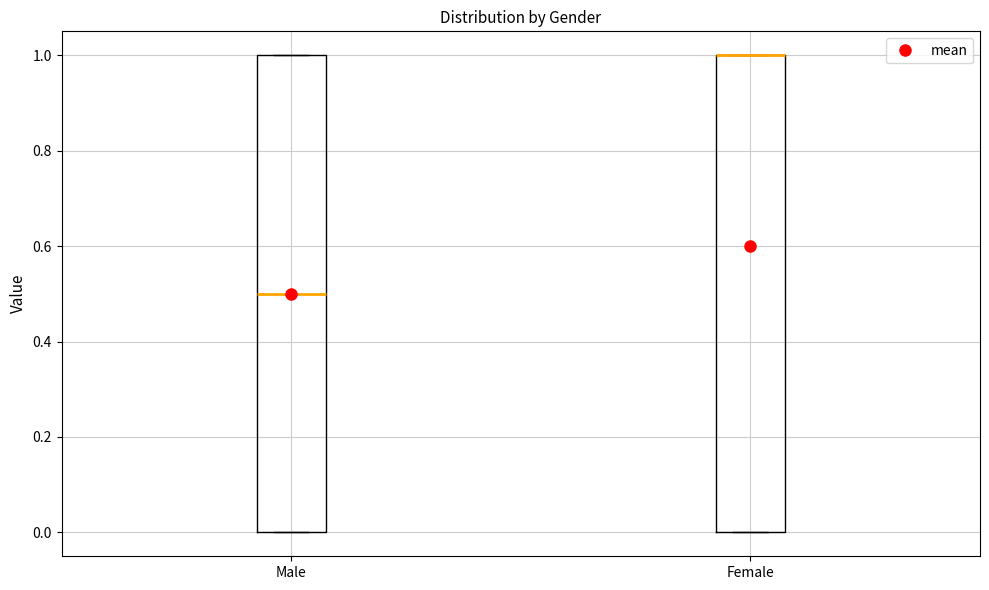

Where is the upper edge of the box for Female on the y-axis? The values are not printed on the chart, so give them approximately, as read against the axis.

1.0